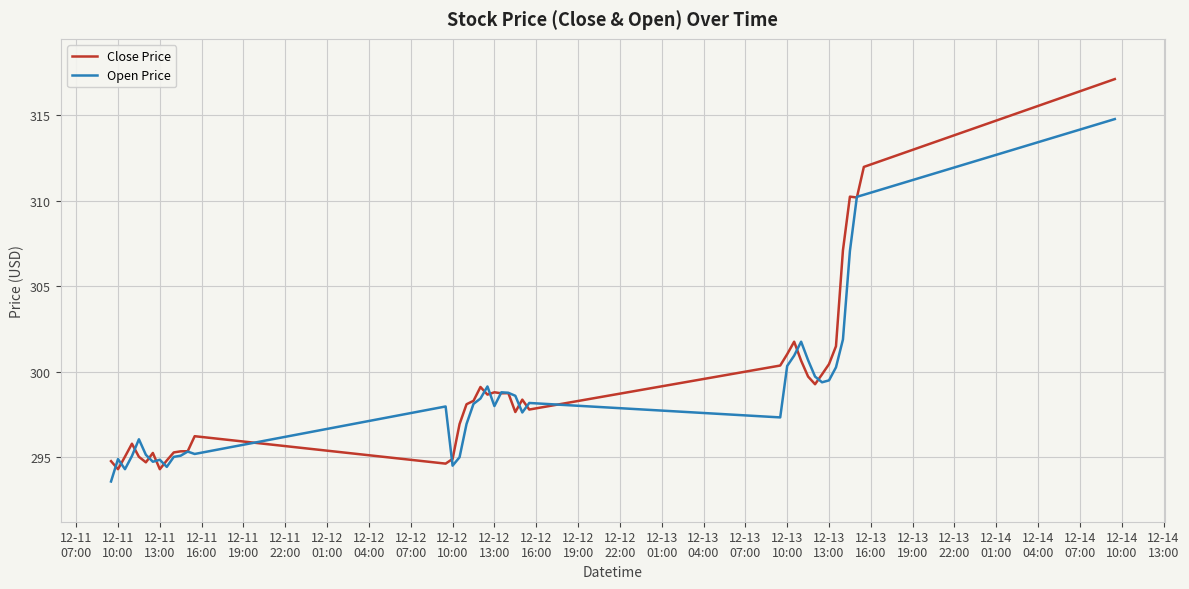

What is the minimum value for Close Price?

294.3